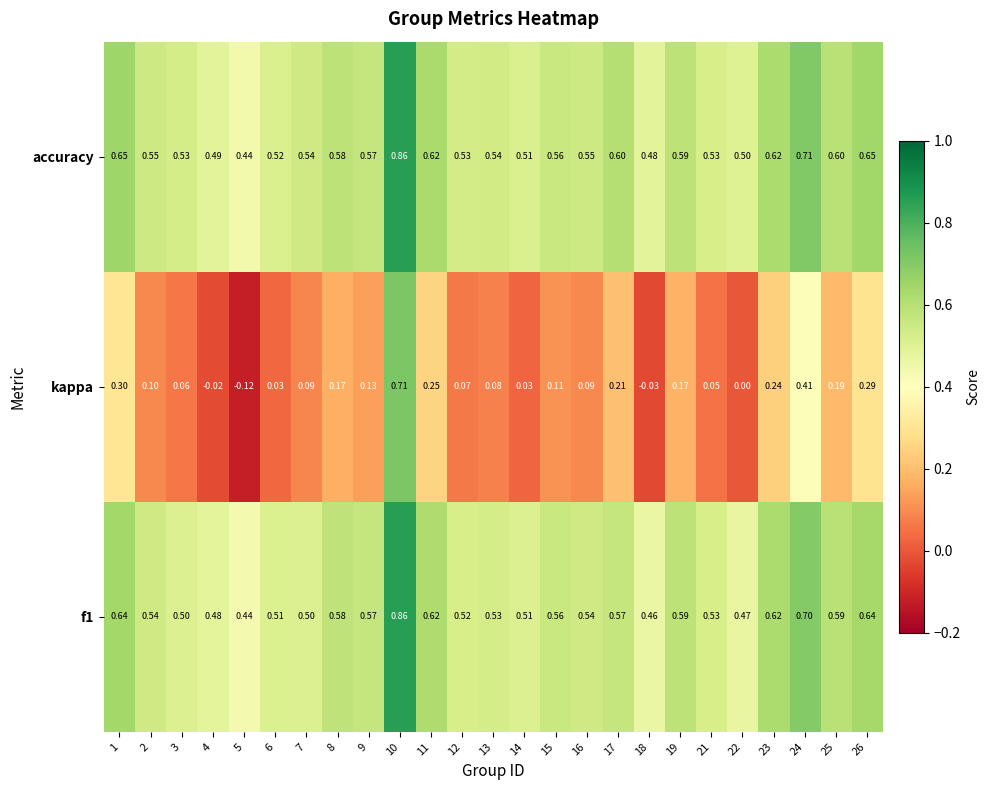

Which series has the widest spread of values?

kappa